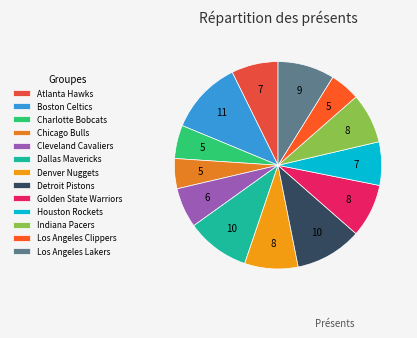

How many slices are in this pie chart?

13